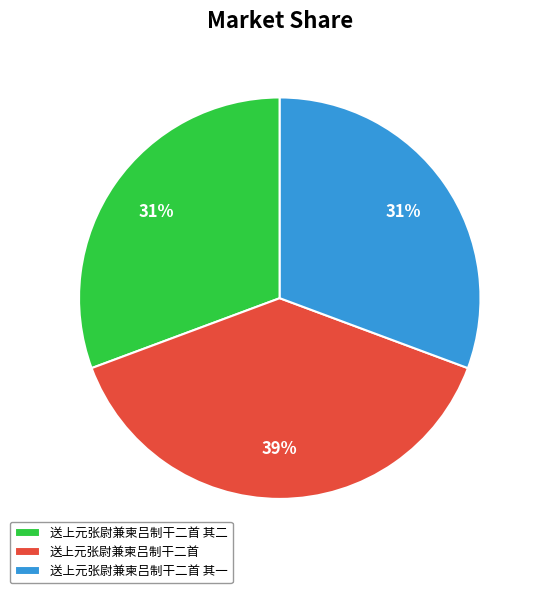

How many slices are in this pie chart?

3